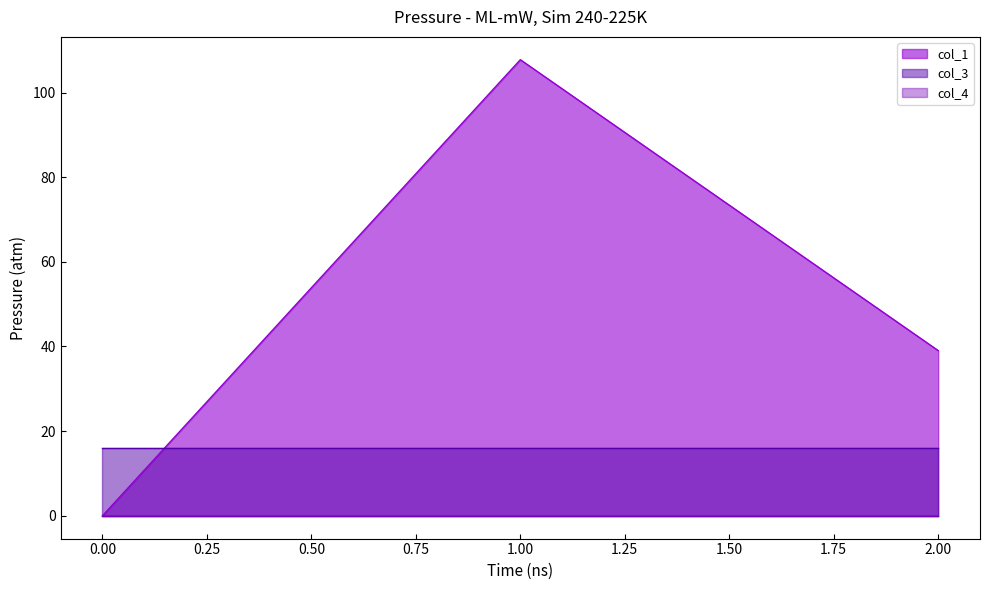

Is the value of col_1 at 0 greater than the value of col_3 at 1?

No